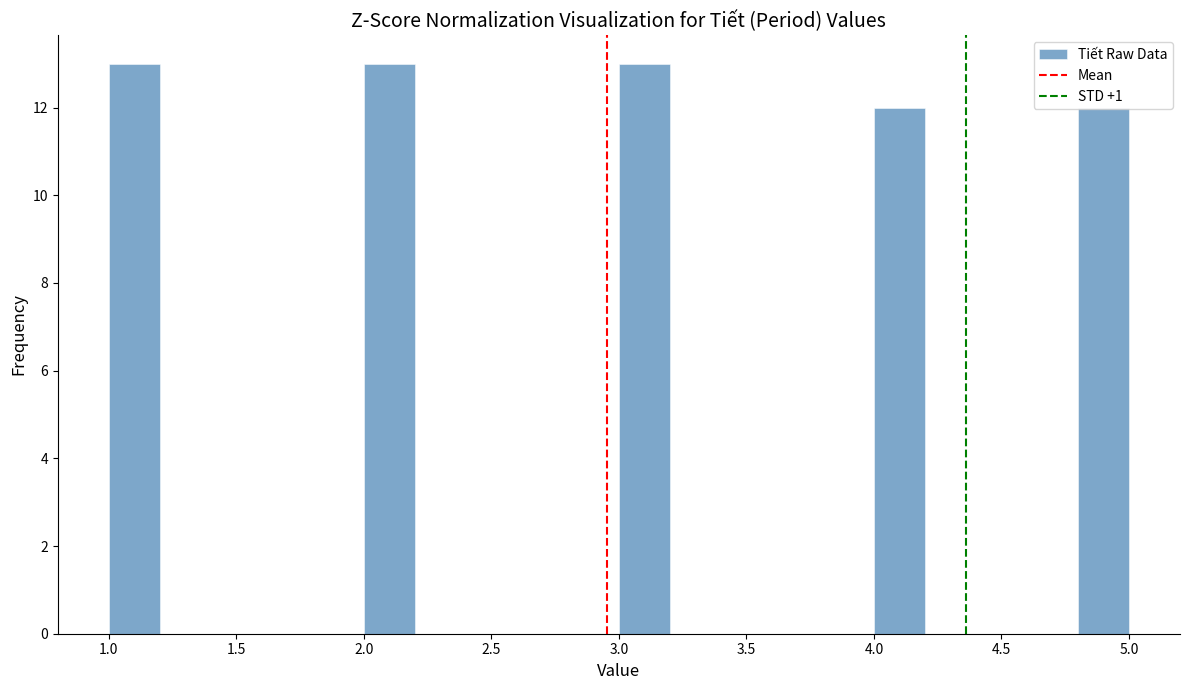

How tall is the bar that spans 4.8 to 5.0 on the x-axis? The values are not printed on the chart, so give them approximately, as read against the axis.

12